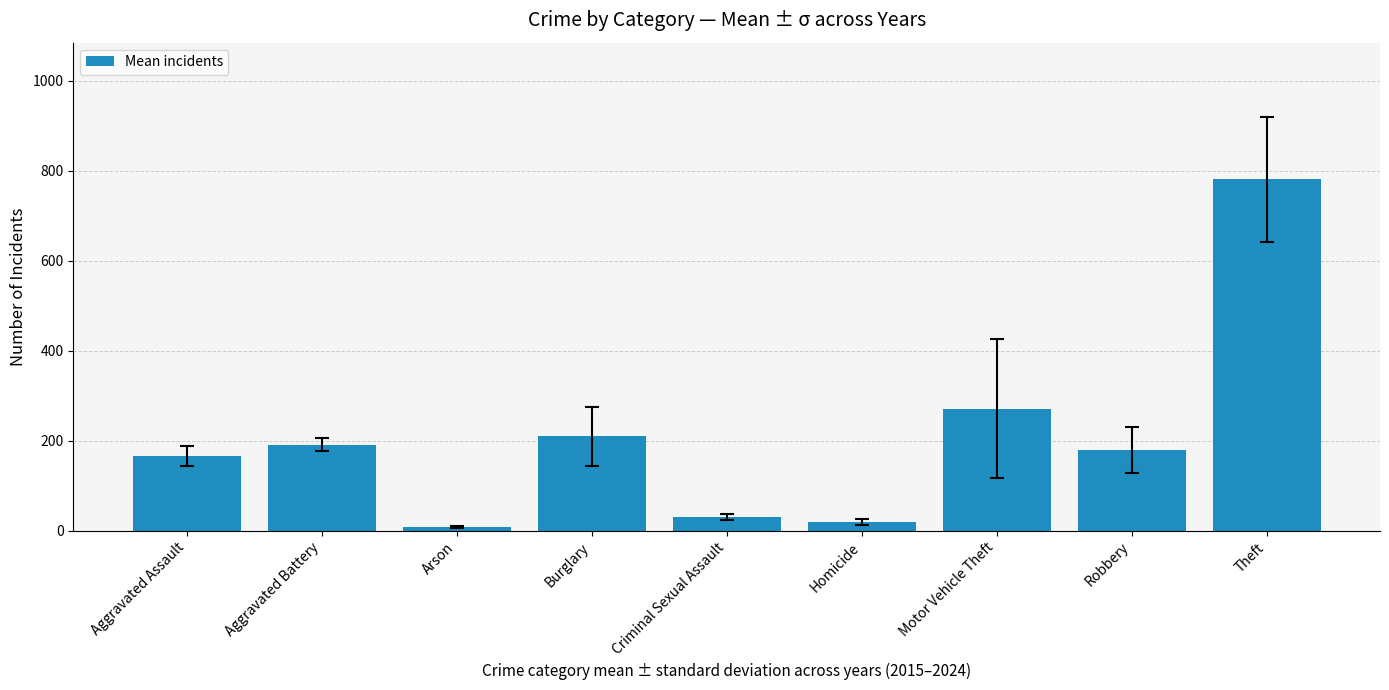

What is the smallest value displayed?

9.1